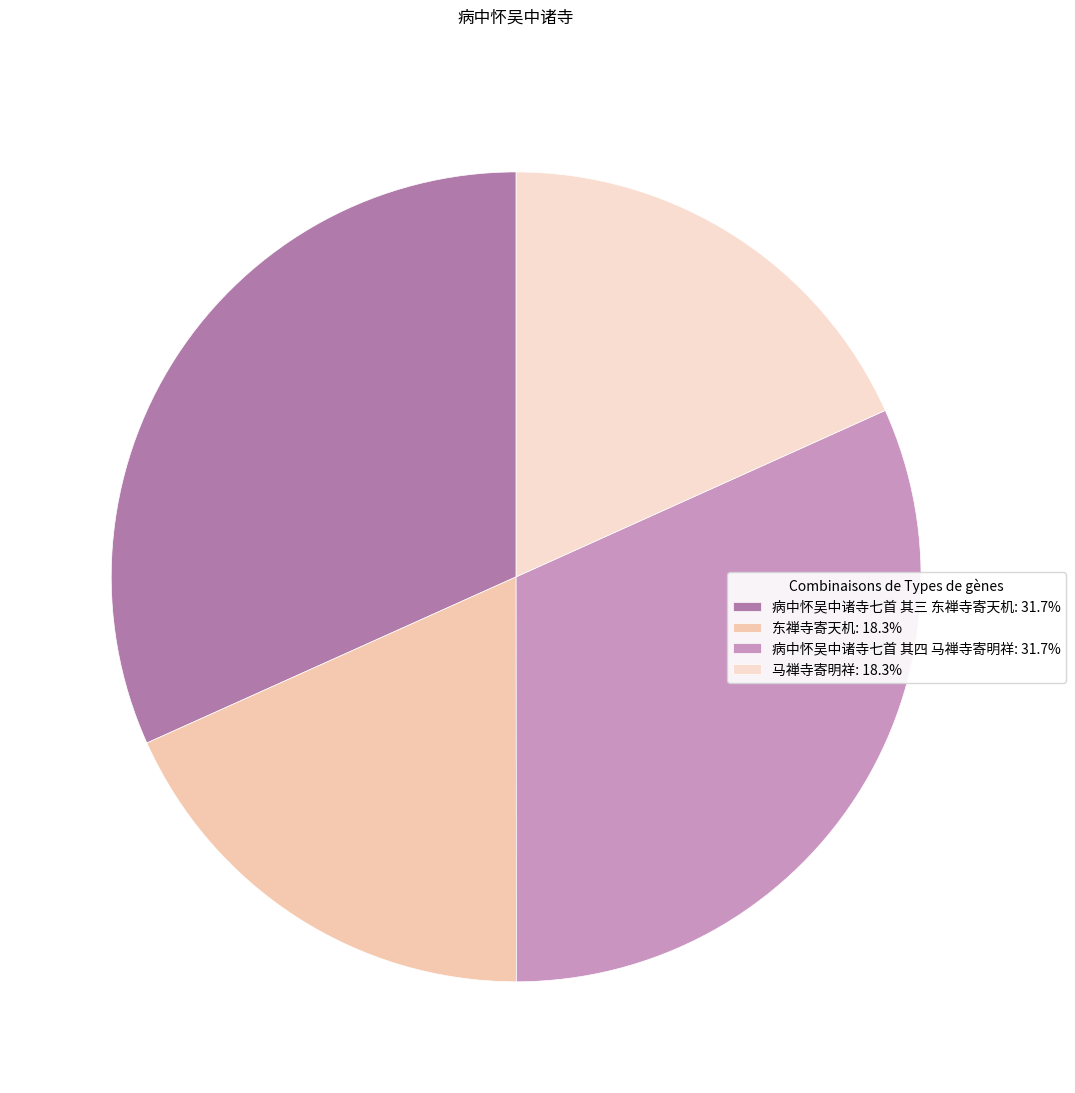

Combined, do 马禅寺寄明祥 and 病中怀吴中诸寺七首 其三 东禅寺寄天机 account for over 50%?

No